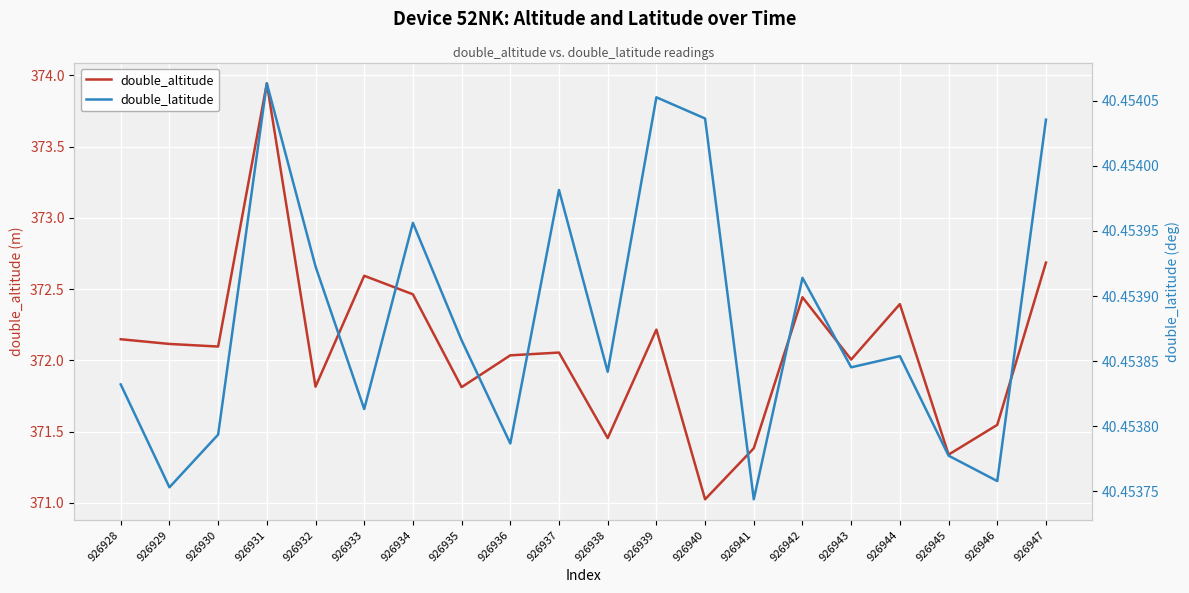

Which series has the widest spread of values?

double_altitude